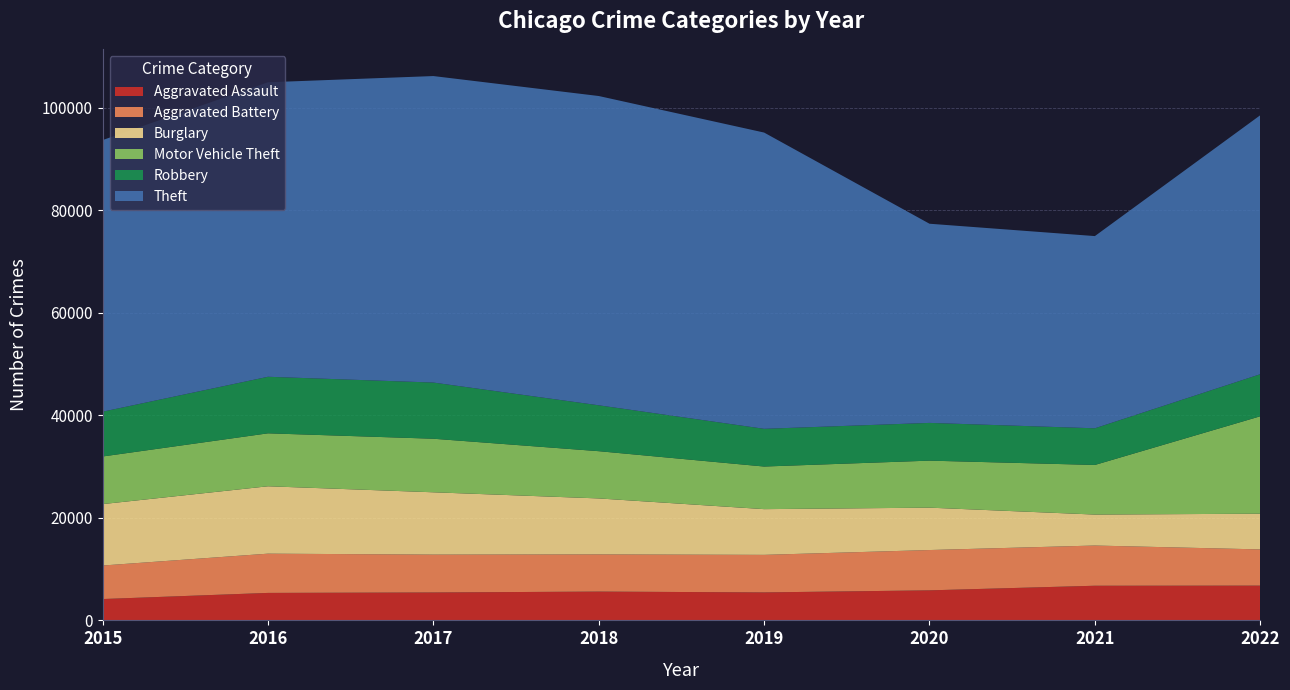

Reading left to right, list all the values displayed in this chart.

Aggravated Assault: 4163	5360	5447	5617	5458	5860	6759	6783
Aggravated Battery: 6539	7656	7384	7256	7324	7862	7843	7062
Burglary: 11980	13144	12156	10916	8918	8267	6040	6964
Motor Vehicle Theft: 9289	10329	10447	9216	8310	9171	9675	19001
Robbery: 8735	11031	10957	8950	7358	7361	7153	8208
Theft: 52982	57443	59786	60328	57787	38850	37492	50516